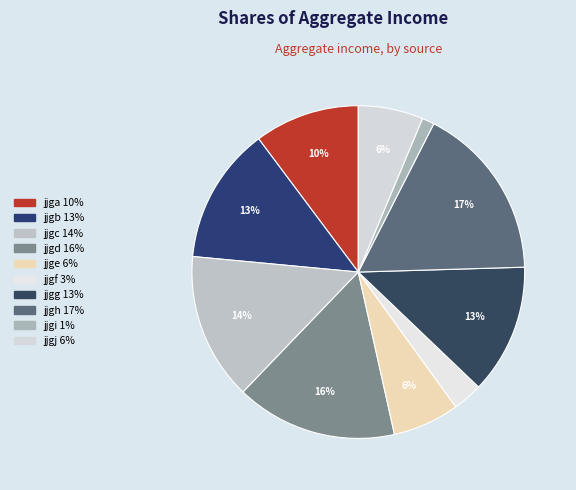

What percentage is the jjgc slice, to the nearest percent?

14%